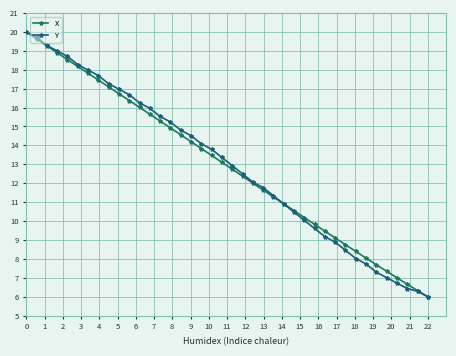

Reading left to right, list all the values displayed in this chart.

X: 20.0	19.6	19.3	18.9	18.5	18.2	17.8	17.5	17.1	16.7	16.4	16.0	15.6	15.3	14.9	14.6	14.2	13.8	13.5	13.1	12.7	12.4	12.0	11.6	11.3	10.9	10.6	10.2	9.8	9.5	9.1	8.8	8.4	8.0	7.7	7.3	7.0	6.7	6.3	6.0
Y: 20.0	19.7	19.3	19.0	18.7	18.3	18.0	17.7	17.3	17.0	16.7	16.2	16.0	15.5	15.2	14.8	14.5	14.1	13.8	13.4	12.9	12.5	12.1	11.8	11.3	10.9	10.5	10.0	9.6	9.2	8.9	8.5	8.0	7.7	7.3	7.0	6.7	6.4	6.3	6.0